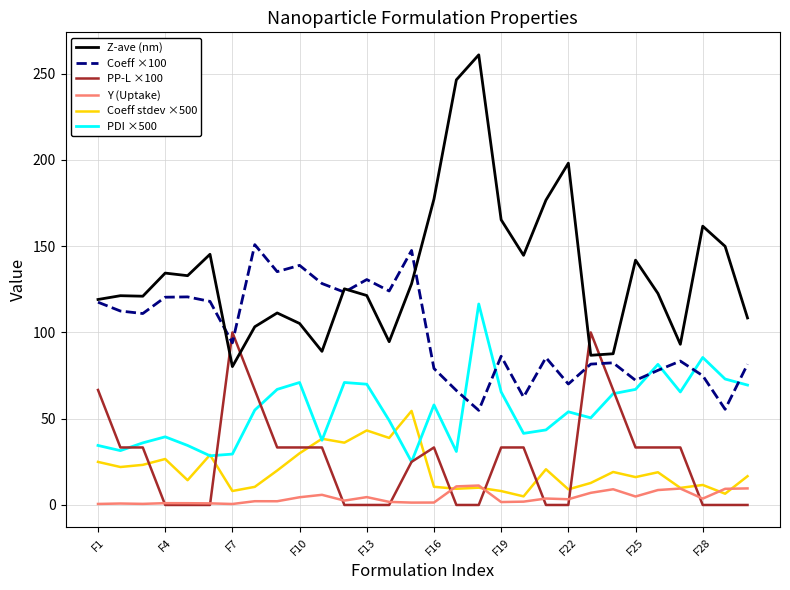

Rank the series by their maximum value, from highest to lowest.

Z-ave (nm), Coeff ×100, PDI ×500, PP-L ×100, Coeff stdev ×500, Y (Uptake)